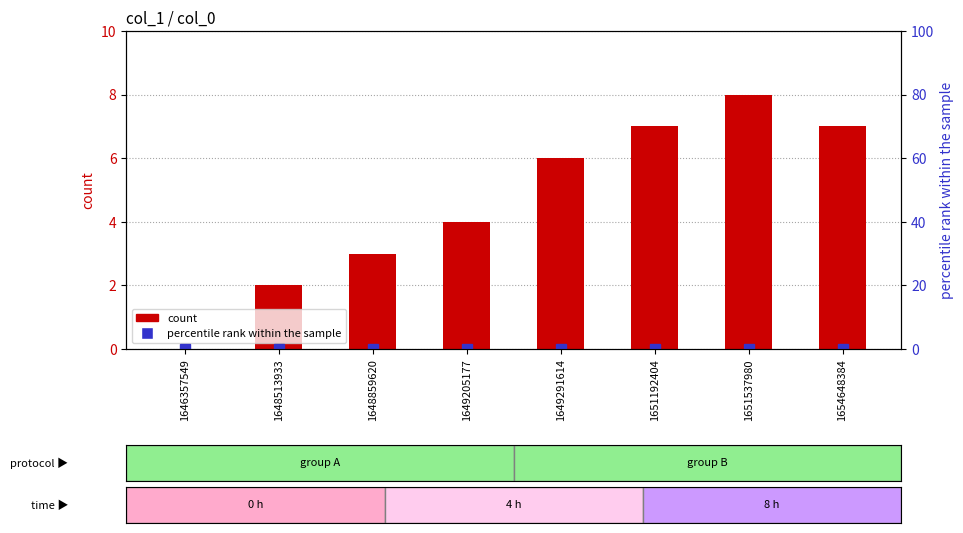

What is the difference between the second highest and minimum values in the count series?

7